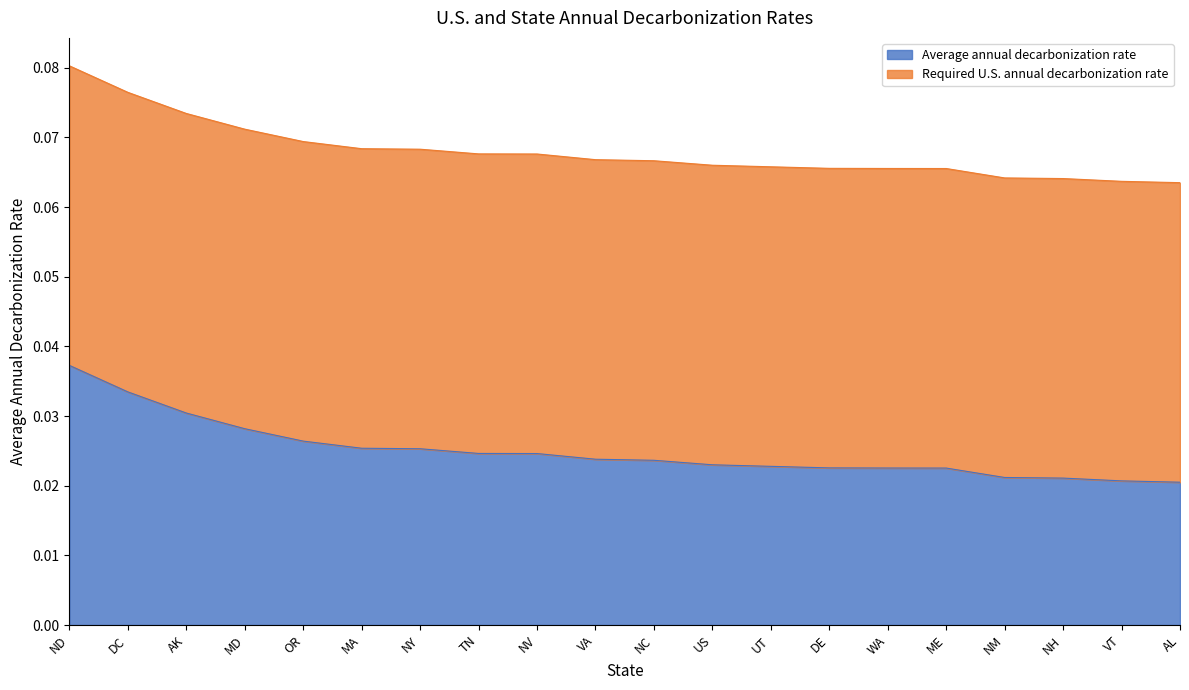

Rank the categories by value from highest to lowest.

ND, DC, AK, MD, OR, MA, NY, TN, NV, VA, NC, US, UT, DE, WA, ME, NM, NH, VT, AL